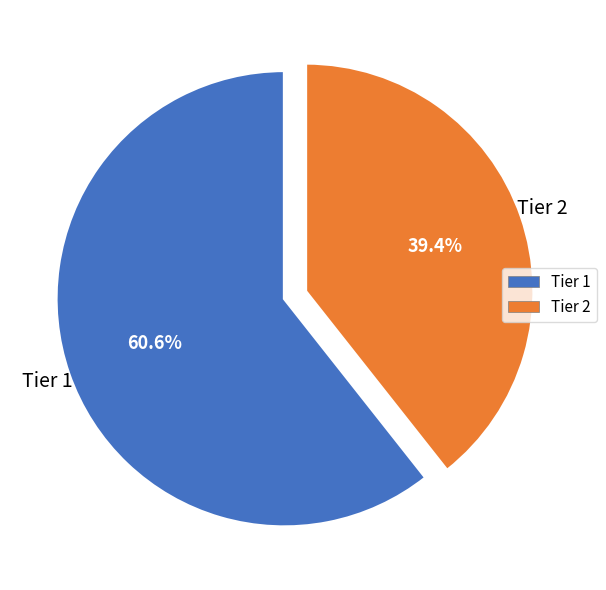

To the nearest percent, what percentage of the pie is Tier 2?

39%